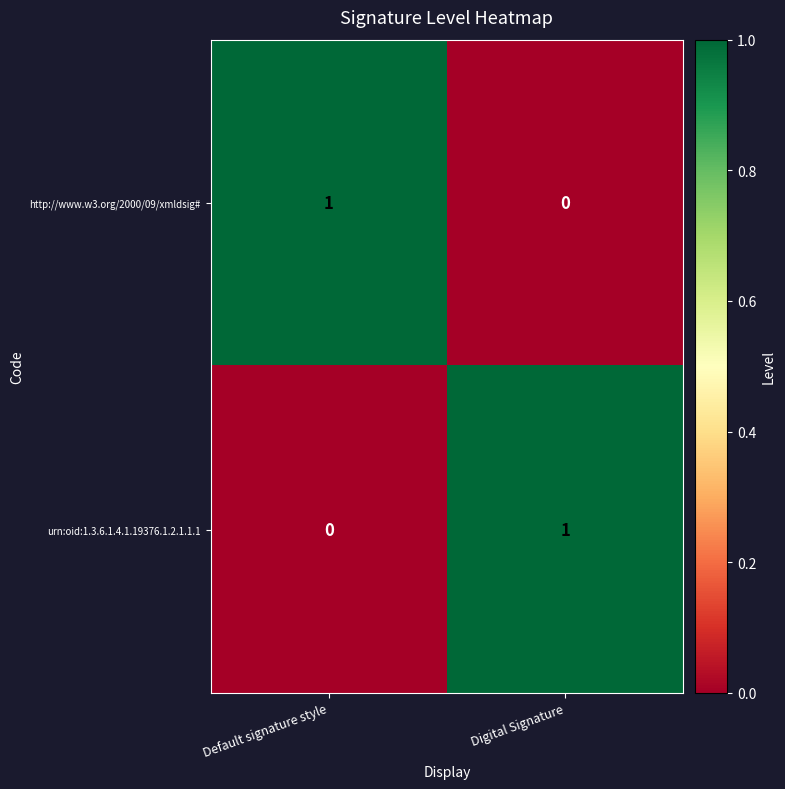

How many categories are shown in the chart?

2